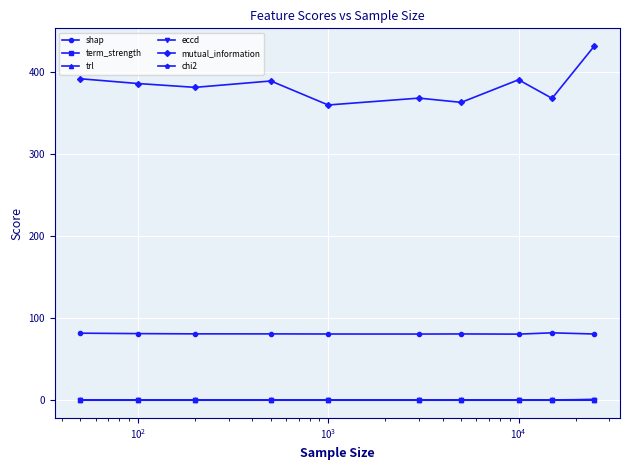

What is the value of the mutual_information point at the 9th from the left?

367.9